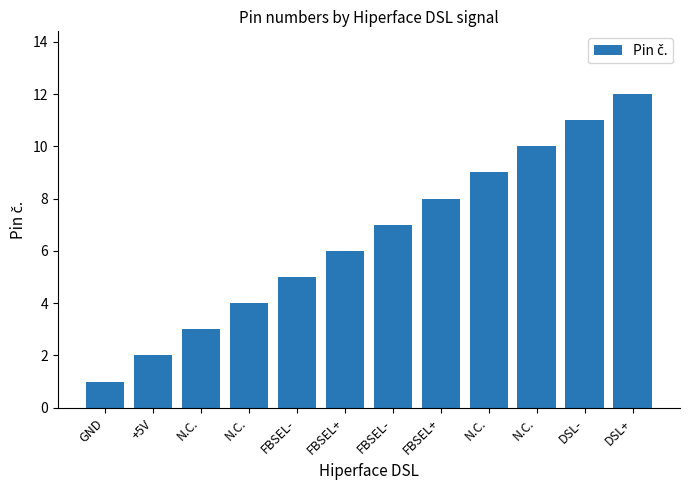

Reading left to right, transcribe all the data shown in this chart.

1	2	3	4	5	6	7	8	9	10	11	12